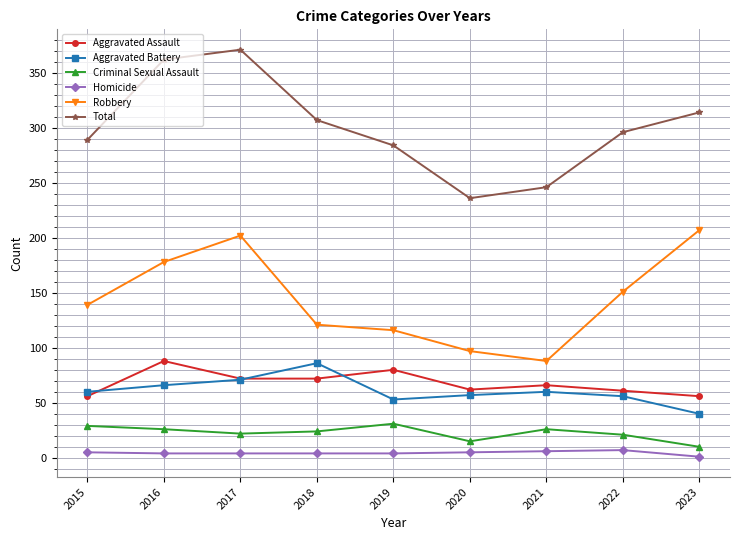

What is the average value of the Aggravated Battery series?

61